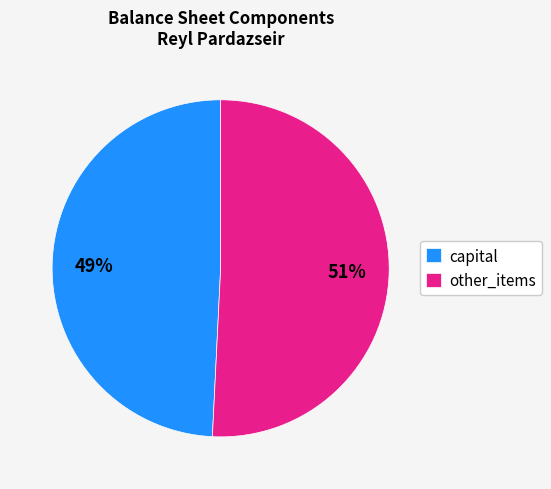

Approximately how many times larger is the value at other_items compared to capital?

1.0